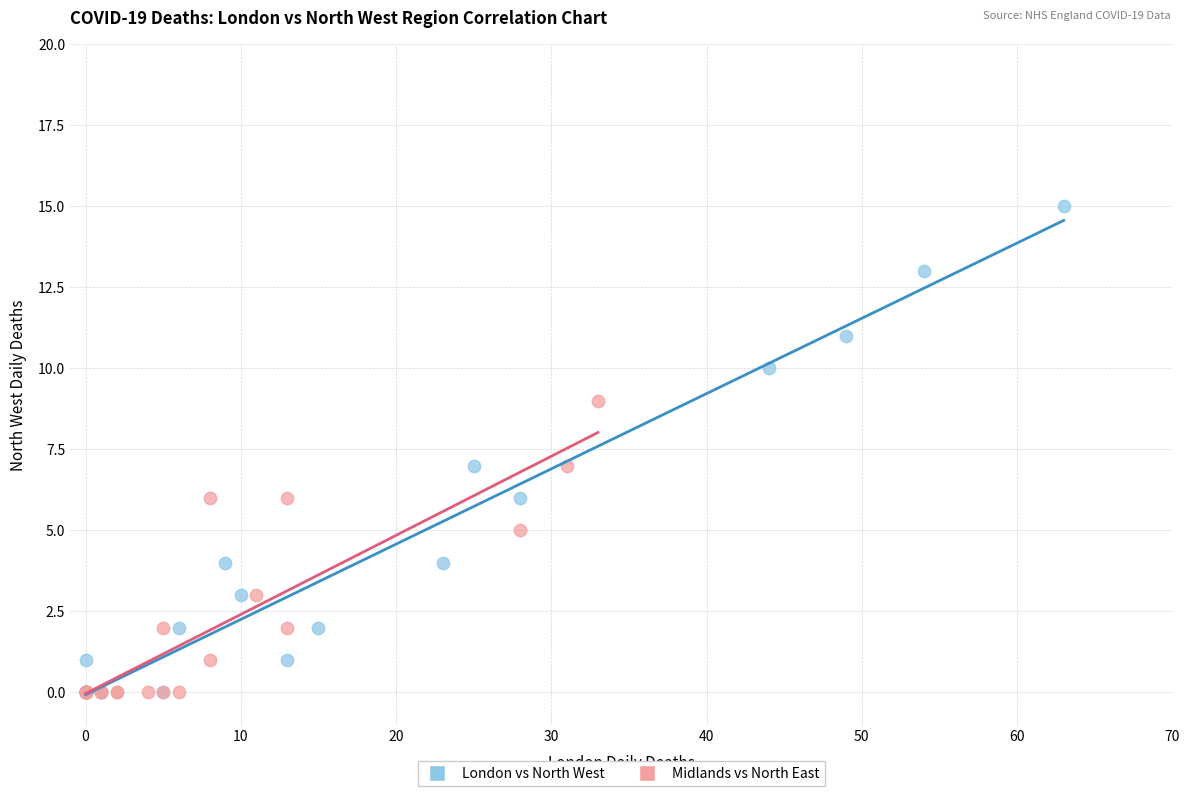

Which series contains the highest Y value?

London vs North West